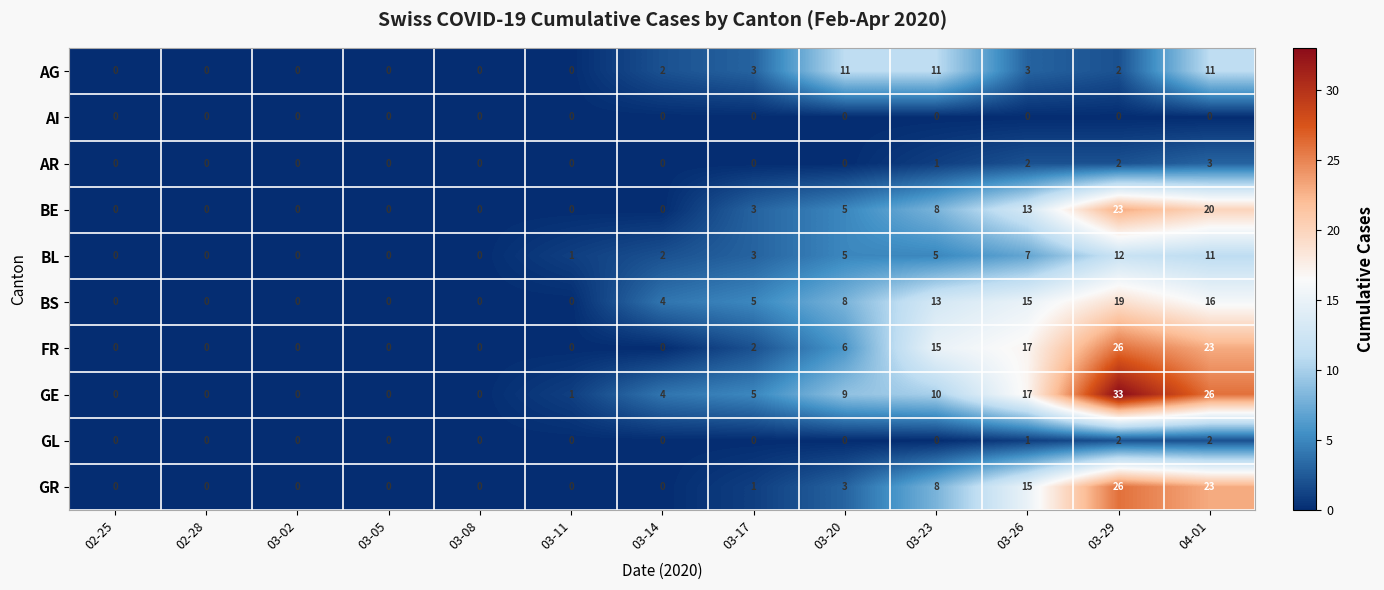

How many data points does each series have?

13